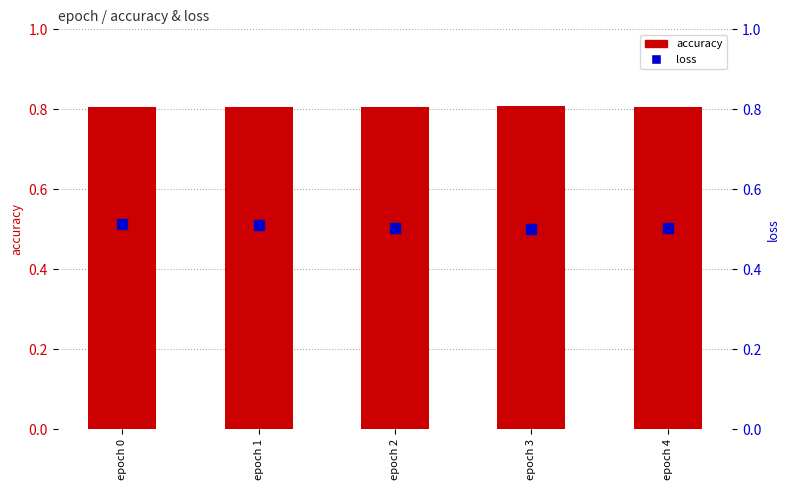

Read the accuracy value at epoch 2.

0.8